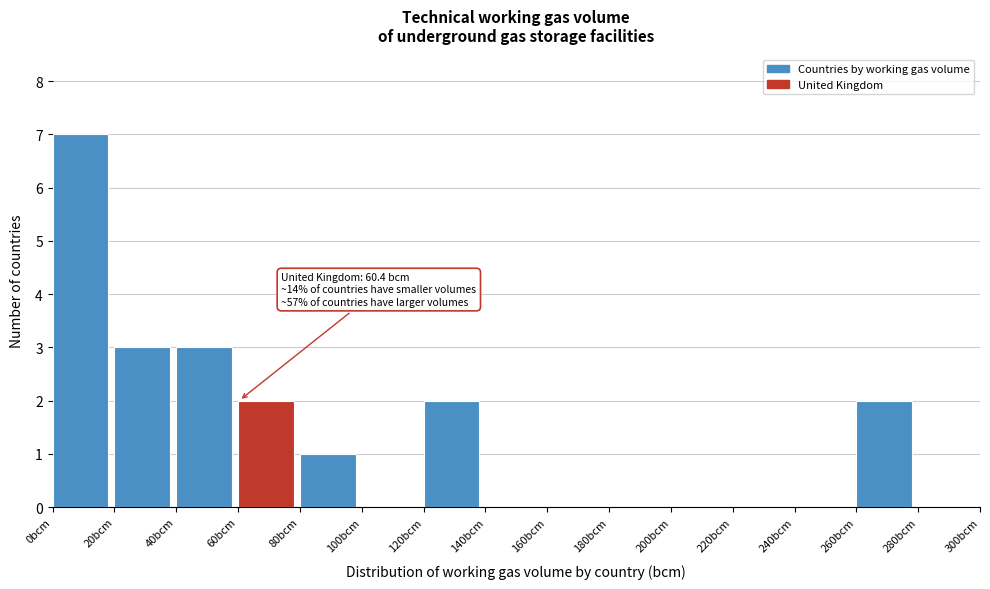

Which range on the x-axis has the tallest bar?

0 to 20